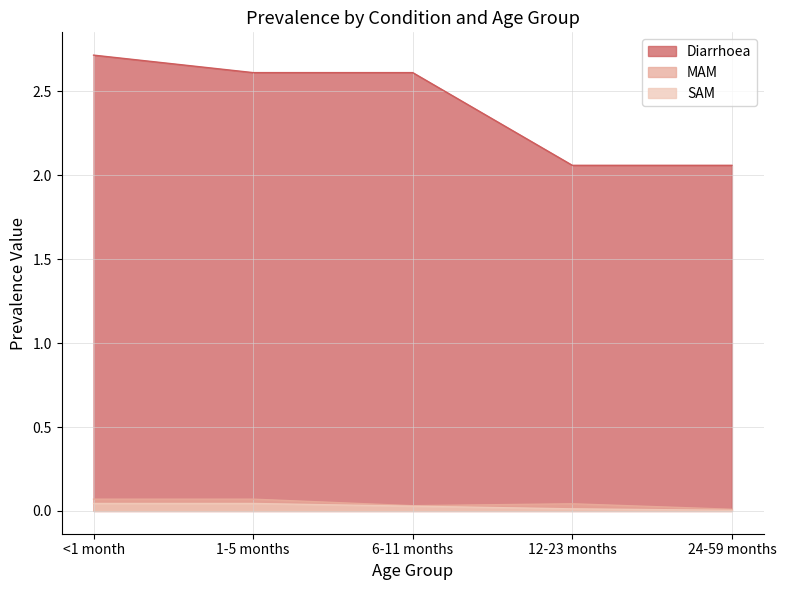

At which category is the sum across all series the highest?

<1 month